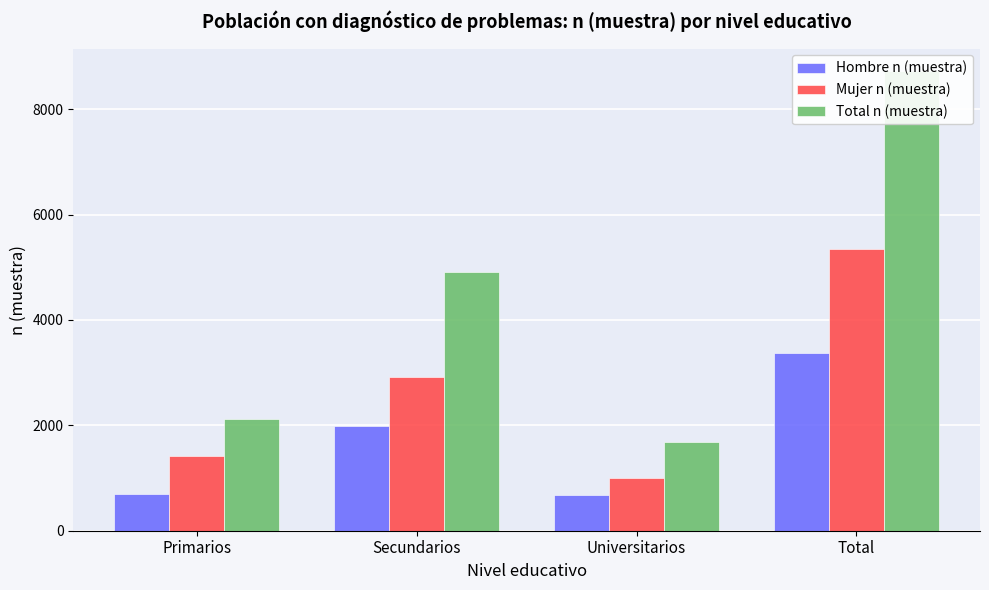

True or false: Hombre n (muestra) has a value of 681 at Universitarios.

True